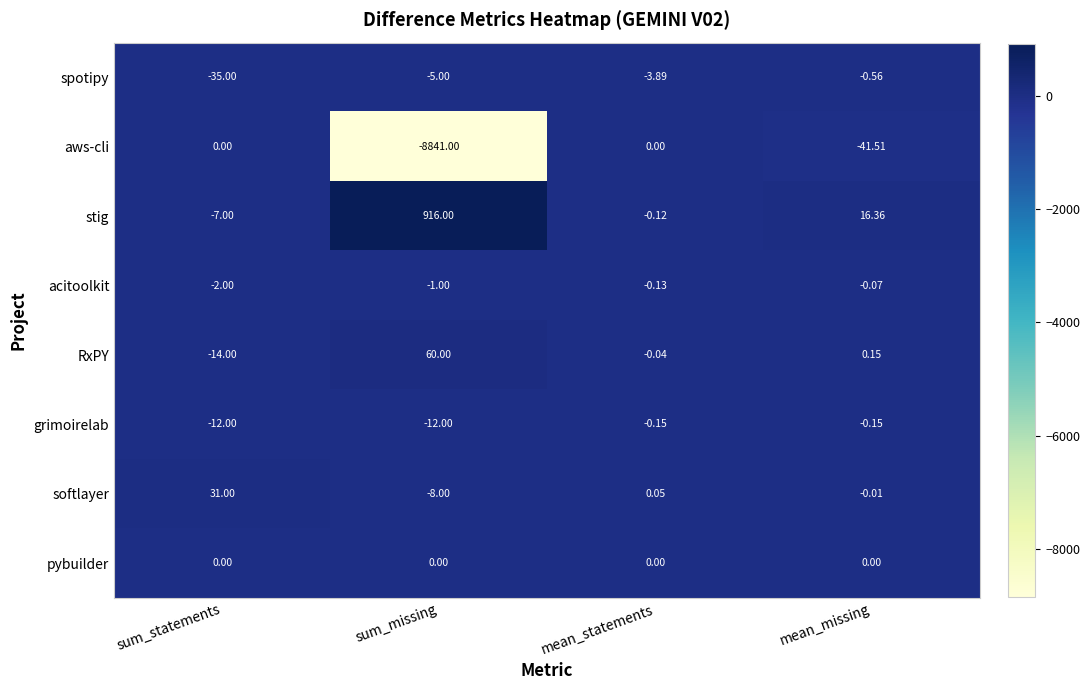

How many data points does each series have?

4